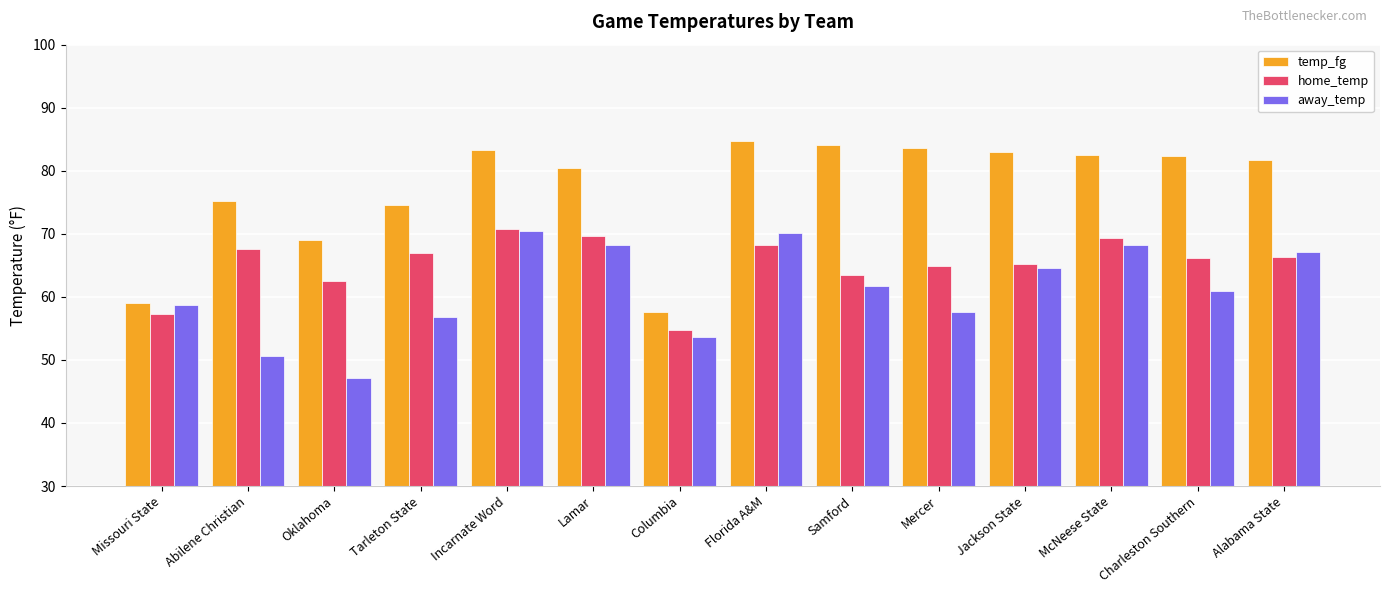

Which series has the widest spread of values?

temp_fg